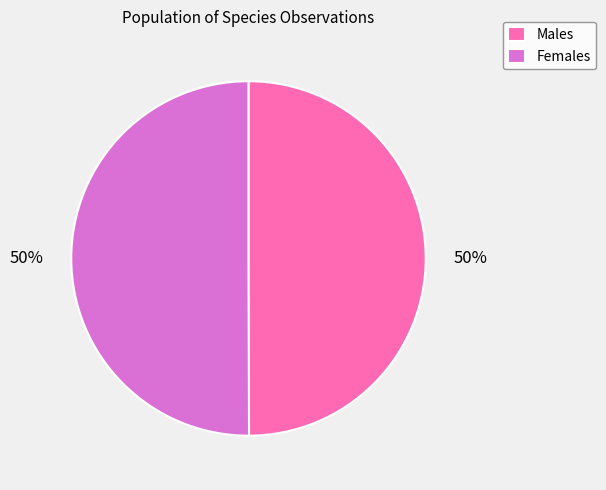

How many slices are in this pie chart?

2